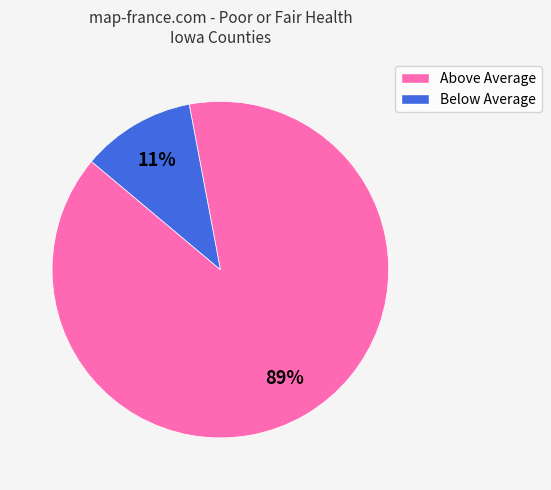

Does any single category account for the majority?

Yes